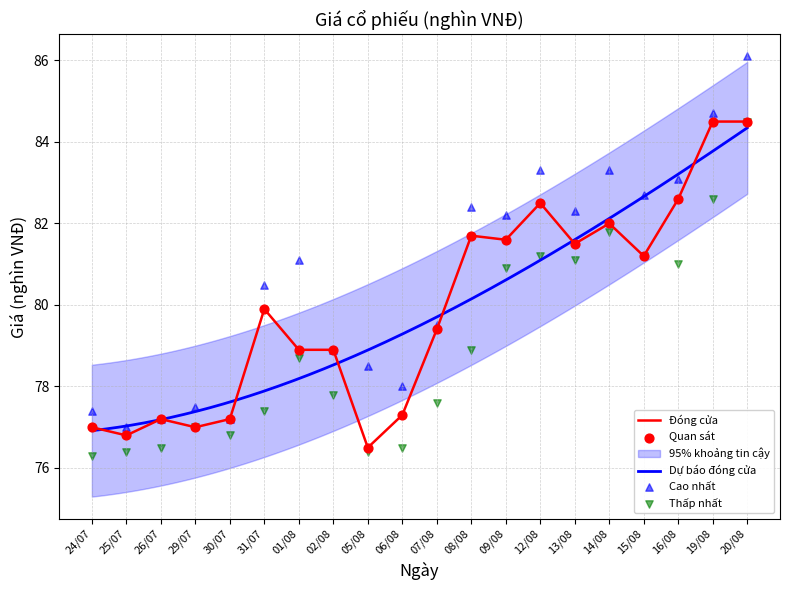

At which category is the sum across all series the highest?

20/08